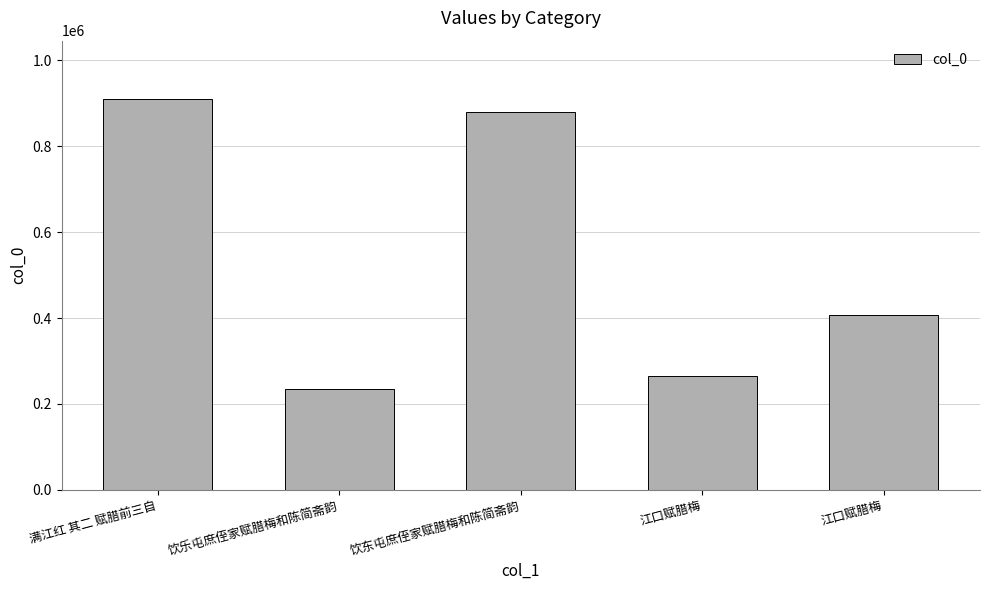

Is it true that the value at 江口赋腊梅 is 265142?

True